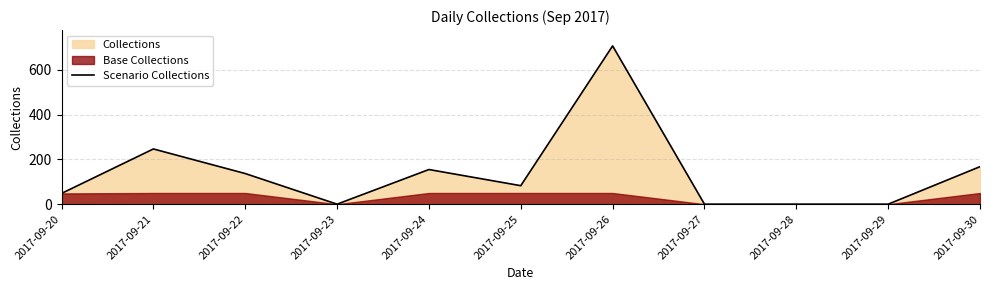

How many values are above zero?

7